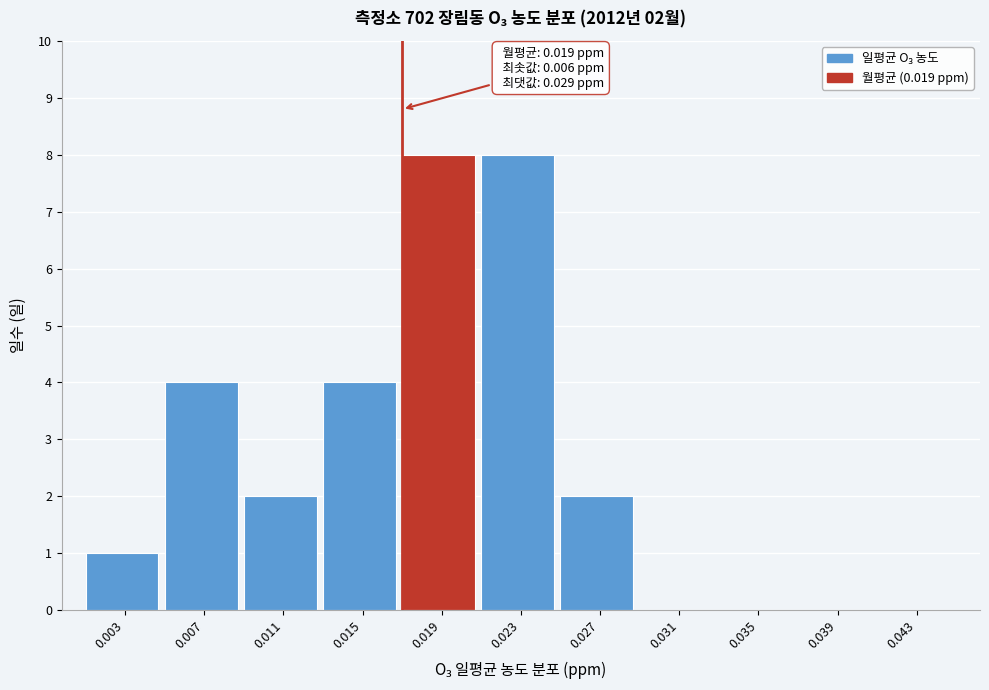

Reading left to right, list all the values displayed in this chart.

0.003=1	0.007=4	0.011=2	0.015=4	0.019=8	0.023=8	0.027=2	0.031=0	0.035=0	0.039=0	0.043=0